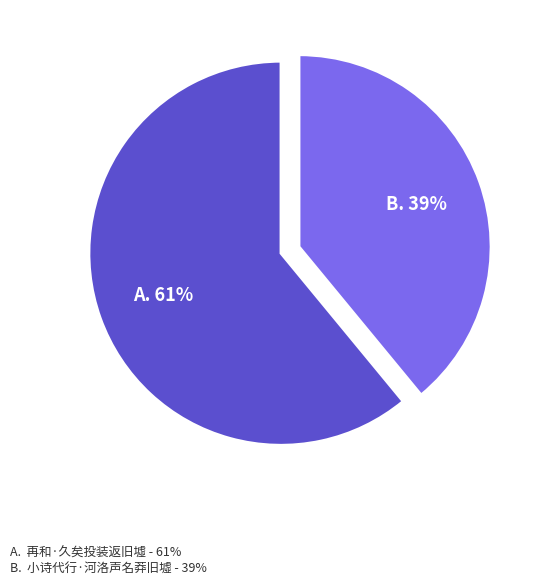

To the nearest percent, what is the average slice percentage?

50%